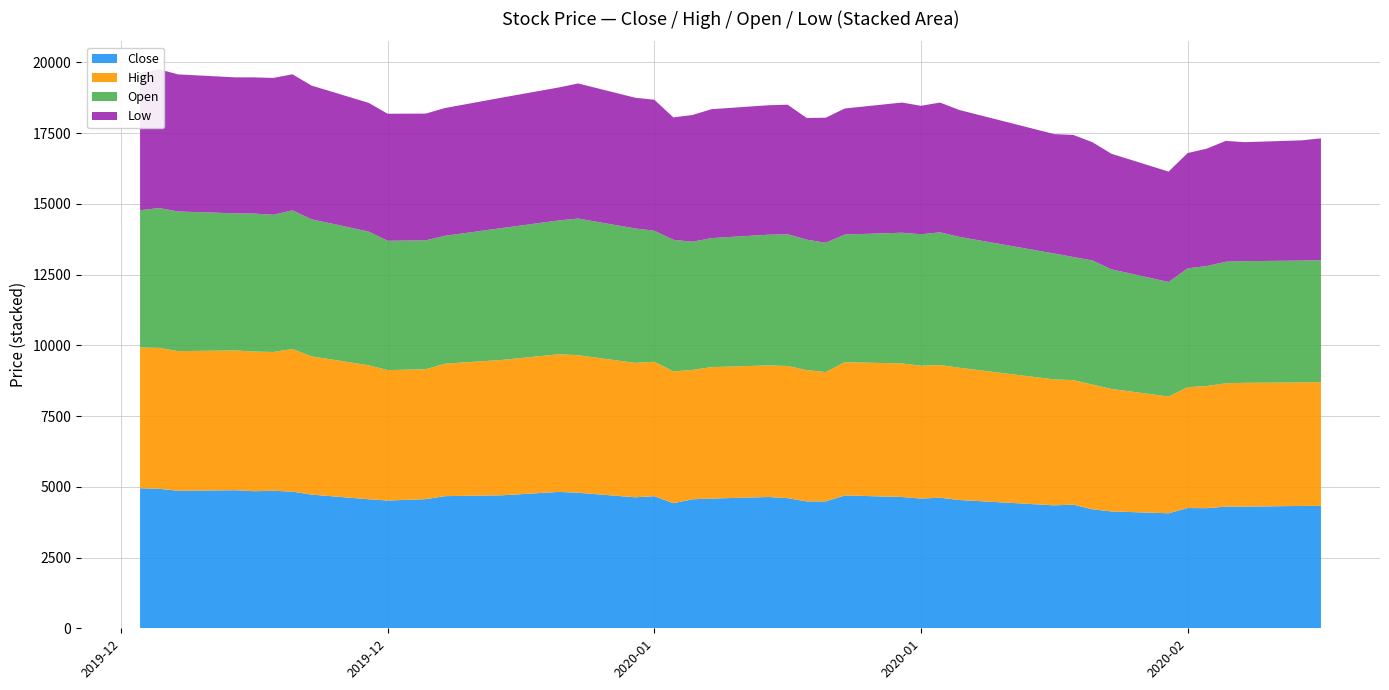

Reading left to right, list all the values displayed in this chart.

Close: 4950	4930	4860	4880	4845	4860	4830	4725	4560	4515	4565	4670	4700	4820	4790	4630	4670	4420	4560	4585	4640	4600	4485	4485	4695	4640	4585	4615	4535	4345	4370	4205	4130	4065	4250	4245	4300	4300	4325	4325
High: 4975	4980	4935	4940	4935	4905	5040	4885	4735	4610	4590	4680	4785	4865	4860	4750	4750	4660	4570	4645	4650	4670	4640	4570	4710	4720	4695	4690	4675	4450	4400	4410	4330	4125	4270	4315	4360	4375	4365	4375
Open: 4850	4940	4935	4845	4875	4850	4900	4845	4725	4570	4555	4520	4660	4730	4830	4750	4630	4650	4530	4560	4620	4655	4610	4570	4510	4620	4645	4690	4625	4450	4350	4385	4225	4050	4200	4240	4295	4300	4305	4310
Low: 4850	4905	4845	4805	4815	4835	4810	4725	4550	4490	4480	4515	4610	4700	4775	4620	4630	4325	4480	4555	4575	4580	4300	4420	4455	4600	4540	4585	4485	4220	4315	4180	4085	3900	4075	4150	4270	4205	4250	4305